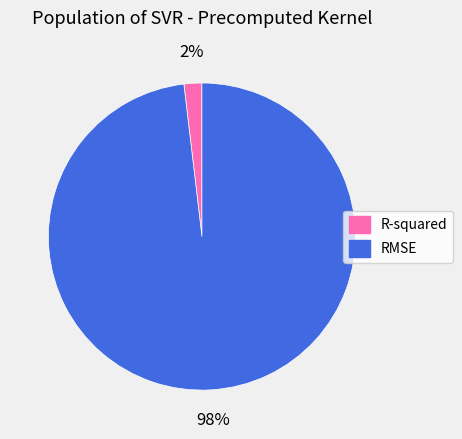

To the nearest percent, what is the difference between the largest and smallest slice percentages?

96%